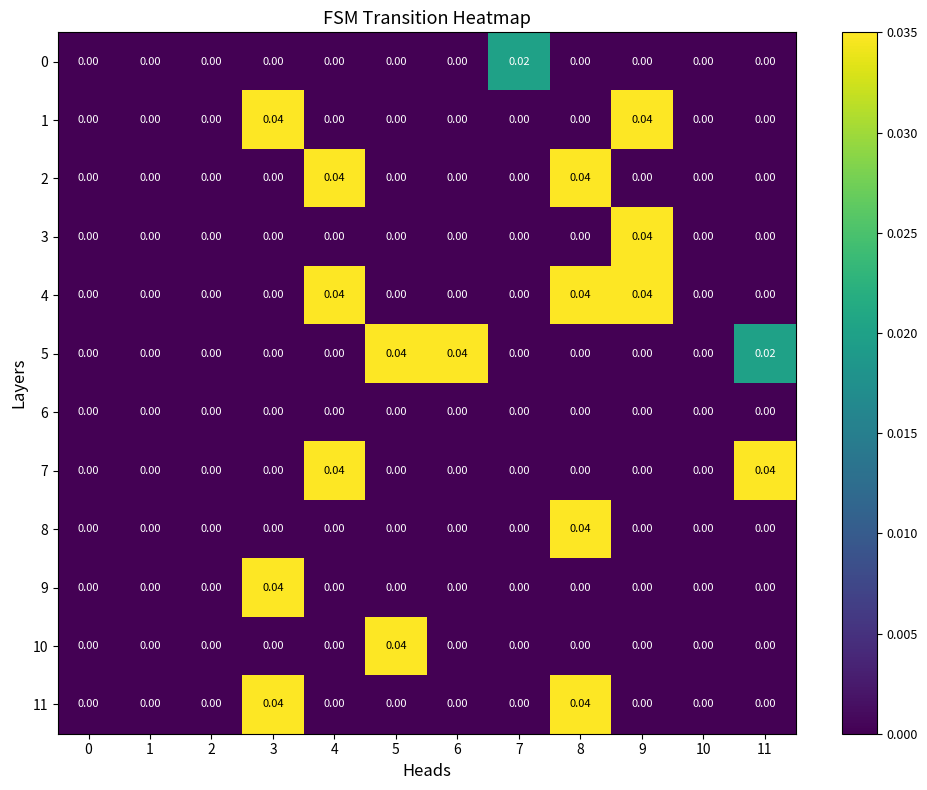

How many data points does each series have?

12